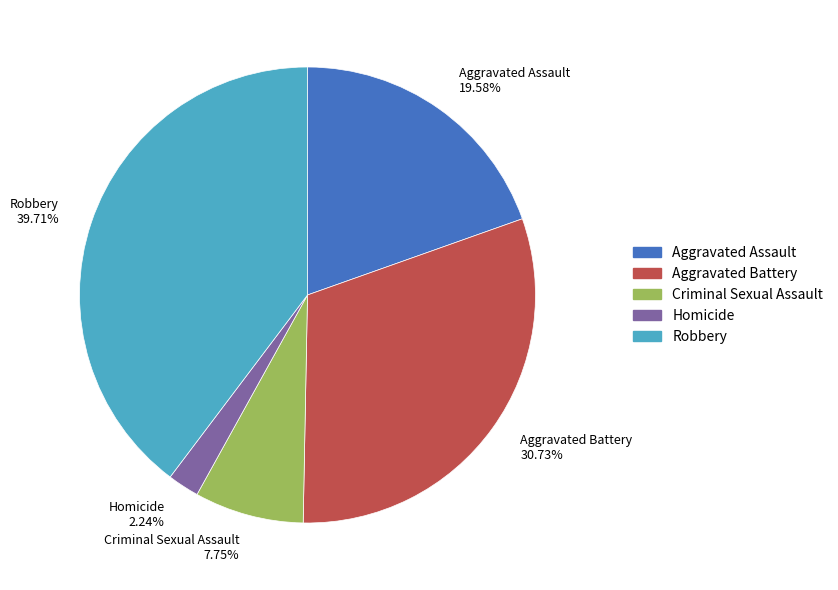

Approximately how many times larger is the value at Homicide compared to Criminal Sexual Assault?

0.3